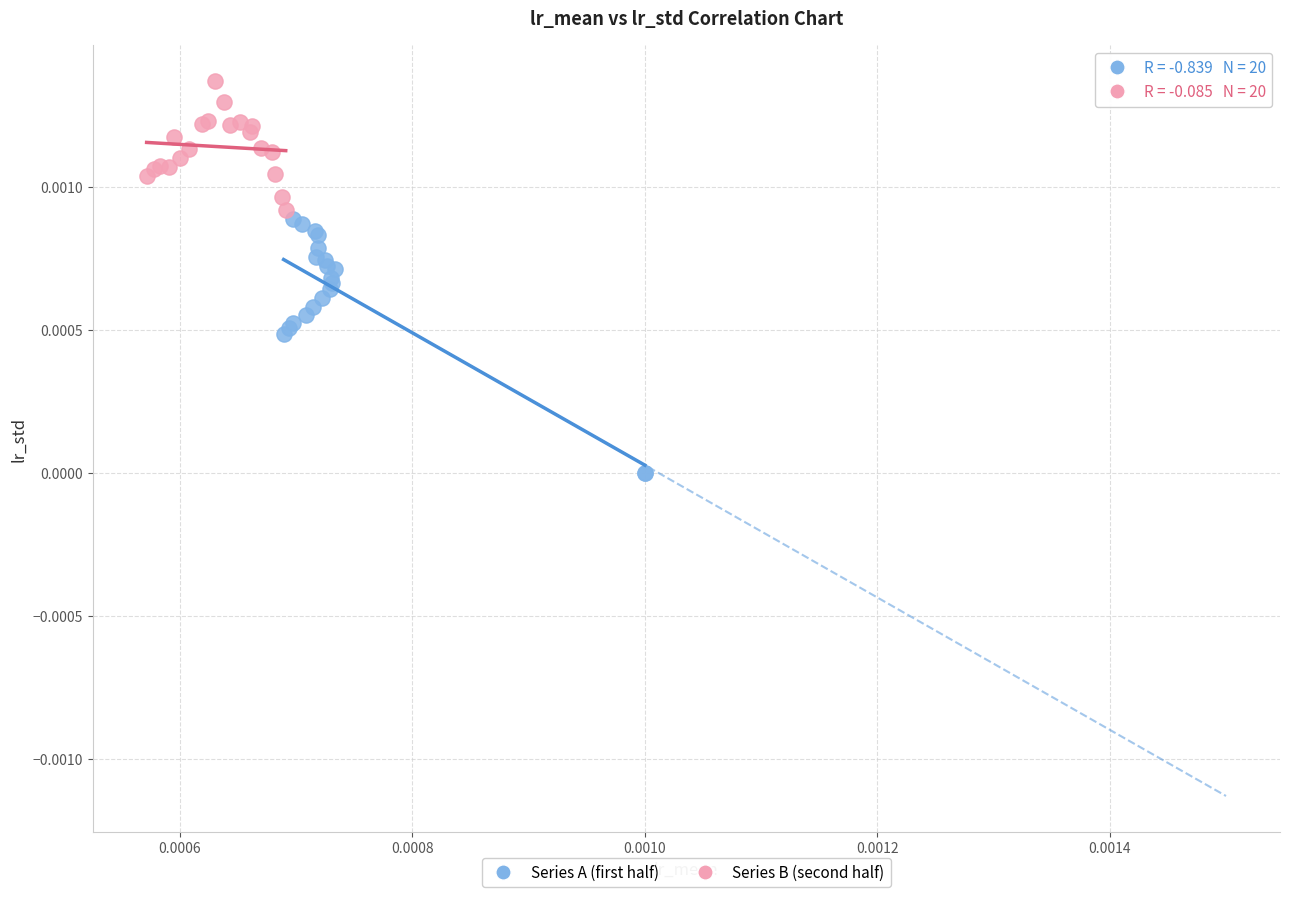

Which series has the largest Y range (max minus min)?

Series A (first half)